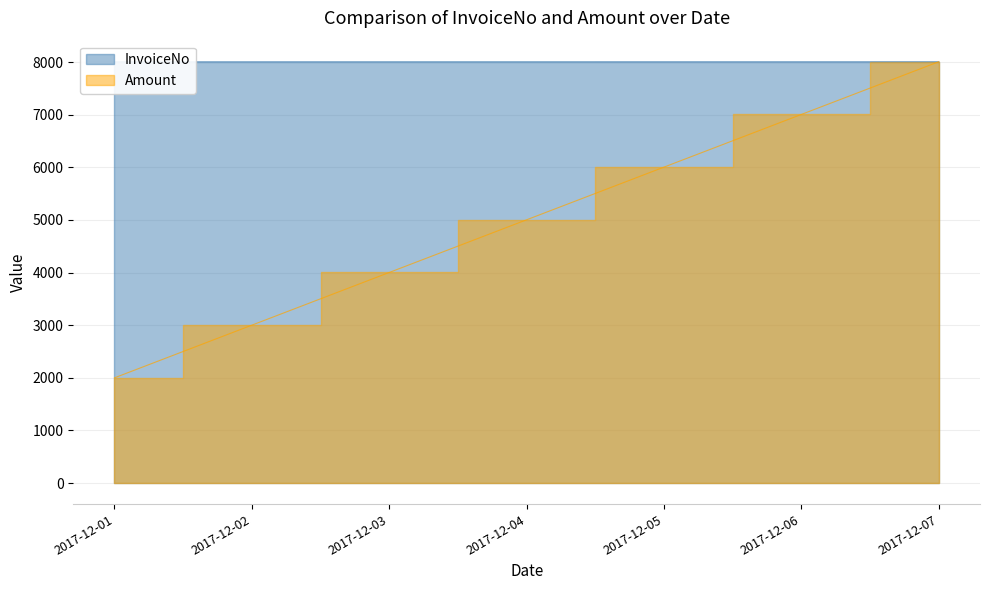

List the series in order of their overall mean, lowest first.

Amount, InvoiceNo